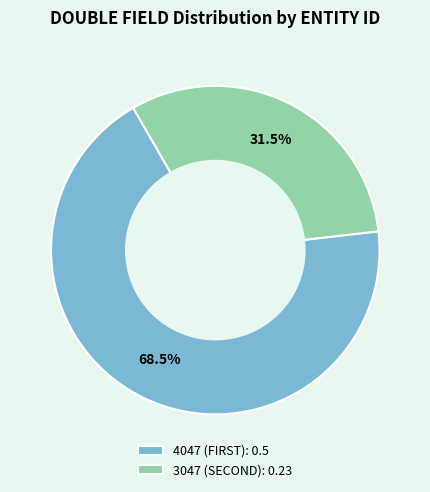

What is the largest slice in the pie chart?

4047 (FIRST)